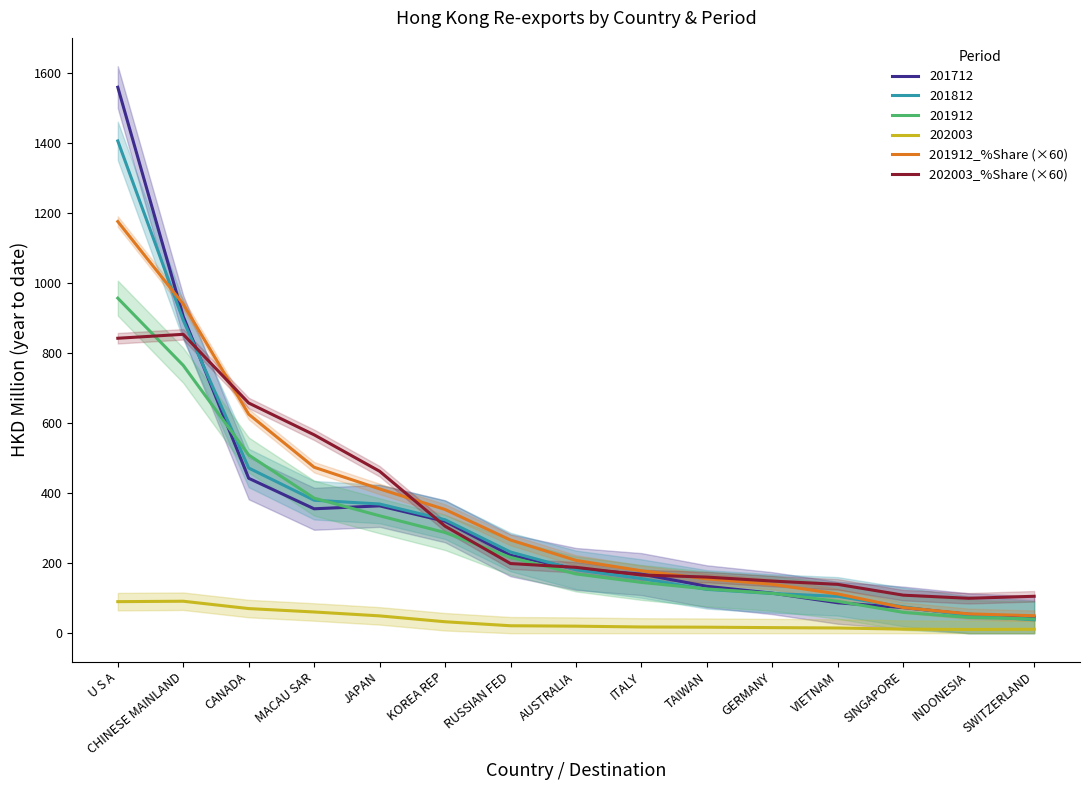

What is the difference between the maximum and minimum values in the 201912_%Share (×60) series?

1126.7